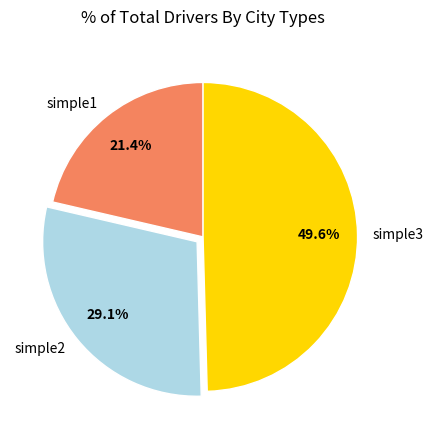

To the nearest percent, what is the difference between the largest and smallest slice percentages?

28%